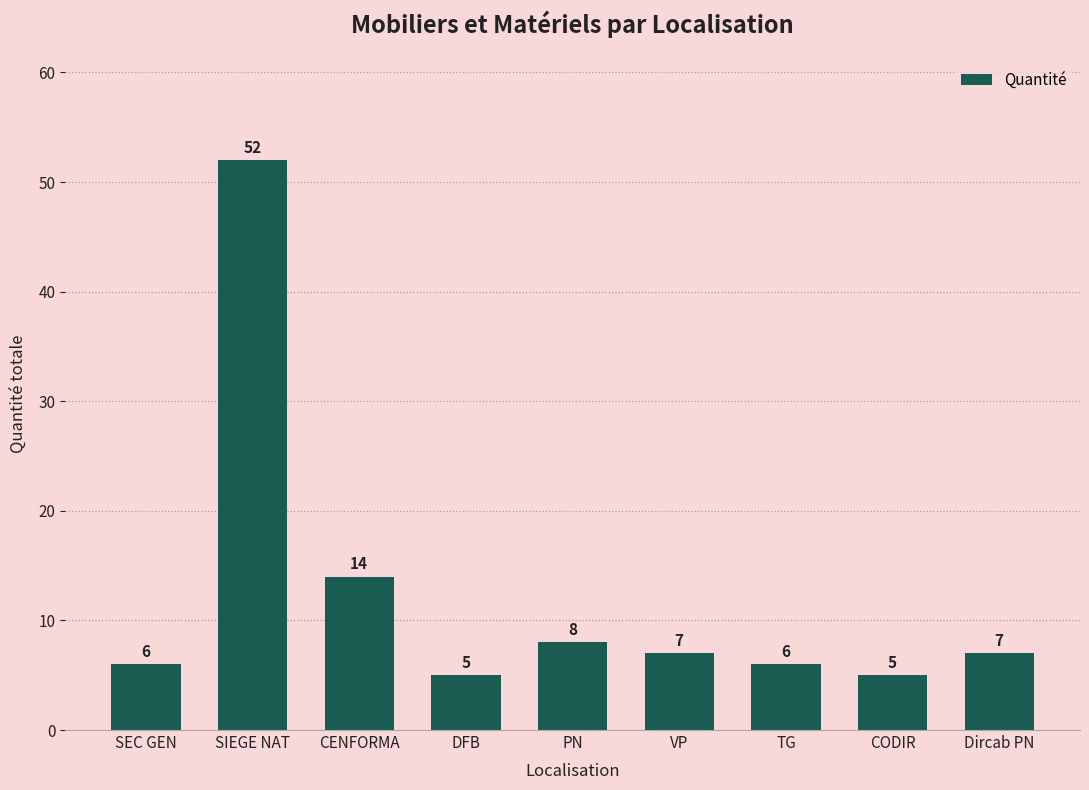

How many bars are there in total?

9